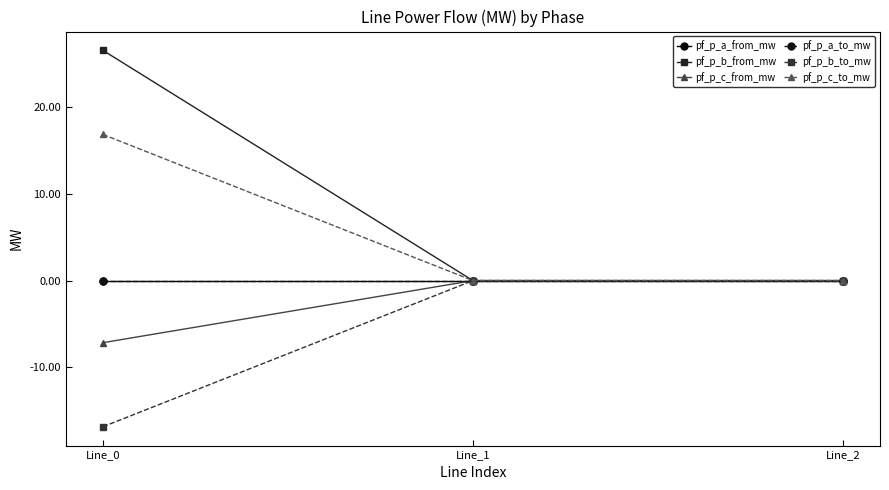

Which series has the largest total across all categories?

pf_p_b_from_mw